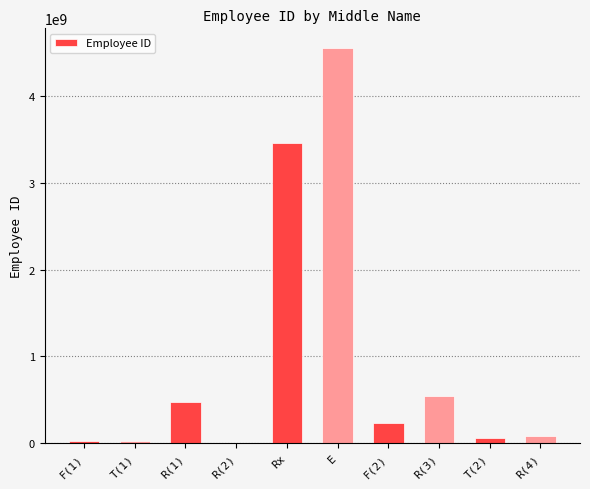

At which category does the chart reach its peak across all series?

E